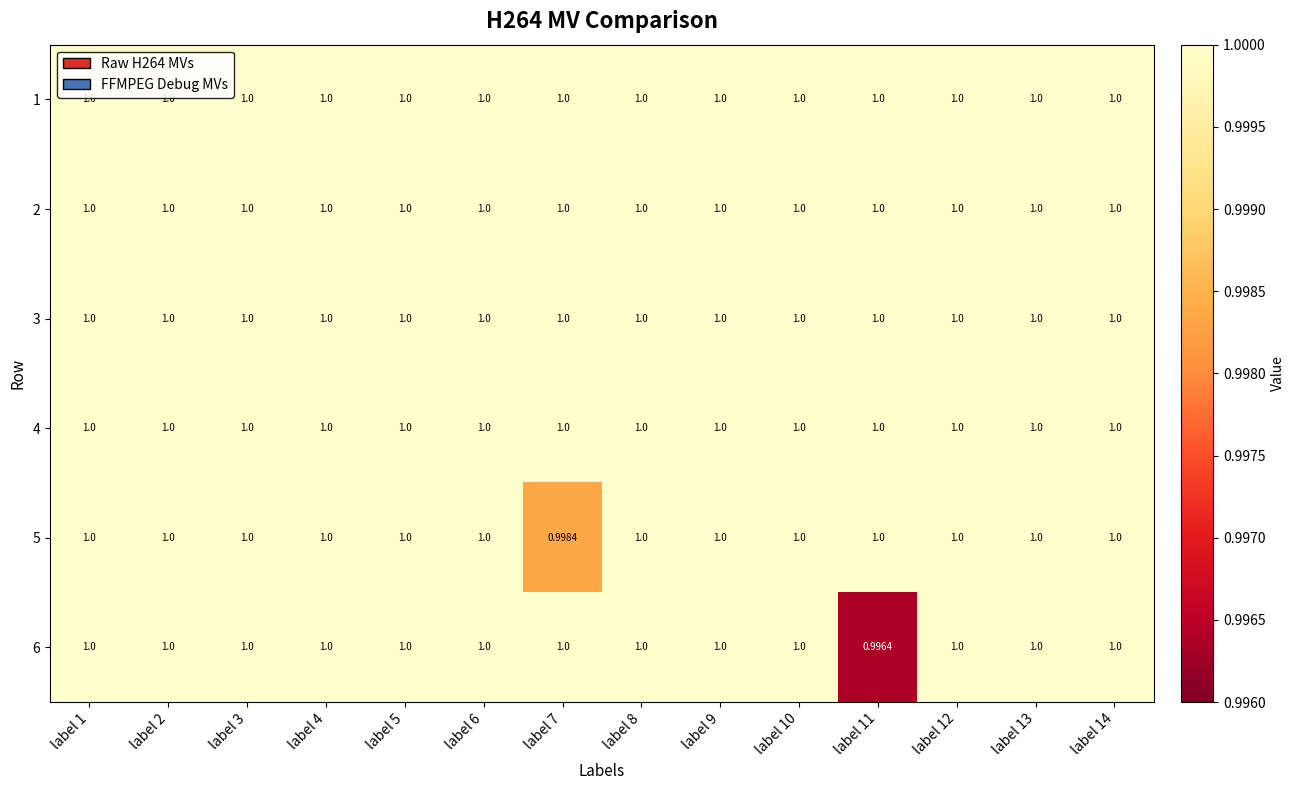

How many series are shown in this chart?

6